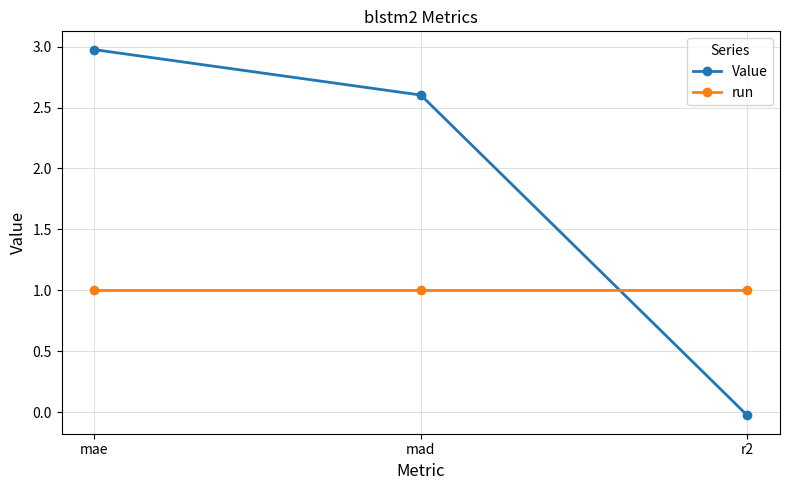

What is the sum of the run values at mae and r2?

2.0